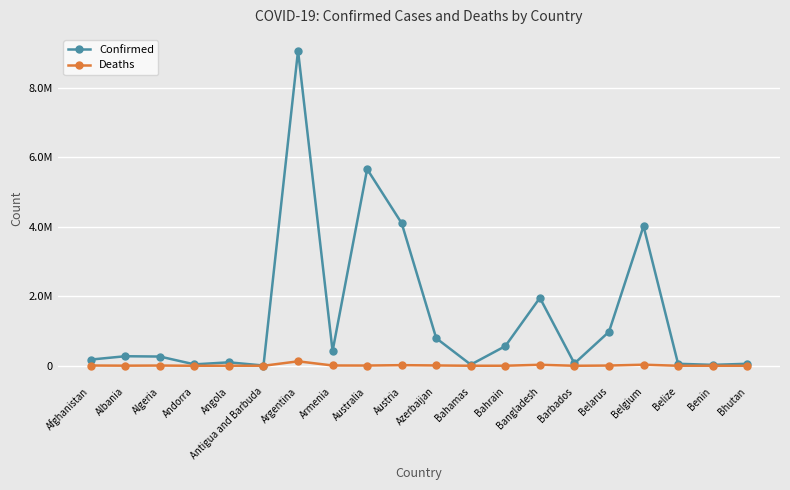

Reading left to right, what are all the values shown in this chart?

Confirmed: 178648	274737	265761	41013	99287	7571	9060923	422822	5654608	4099049	792476	33446	565464	1952532	66810	977434	4015791	57419	26952	57340
Deaths: 7681	3496	6874	153	1900	135	128344	8622	6970	18035	9707	789	1475	29127	388	6922	31319	676	163	20